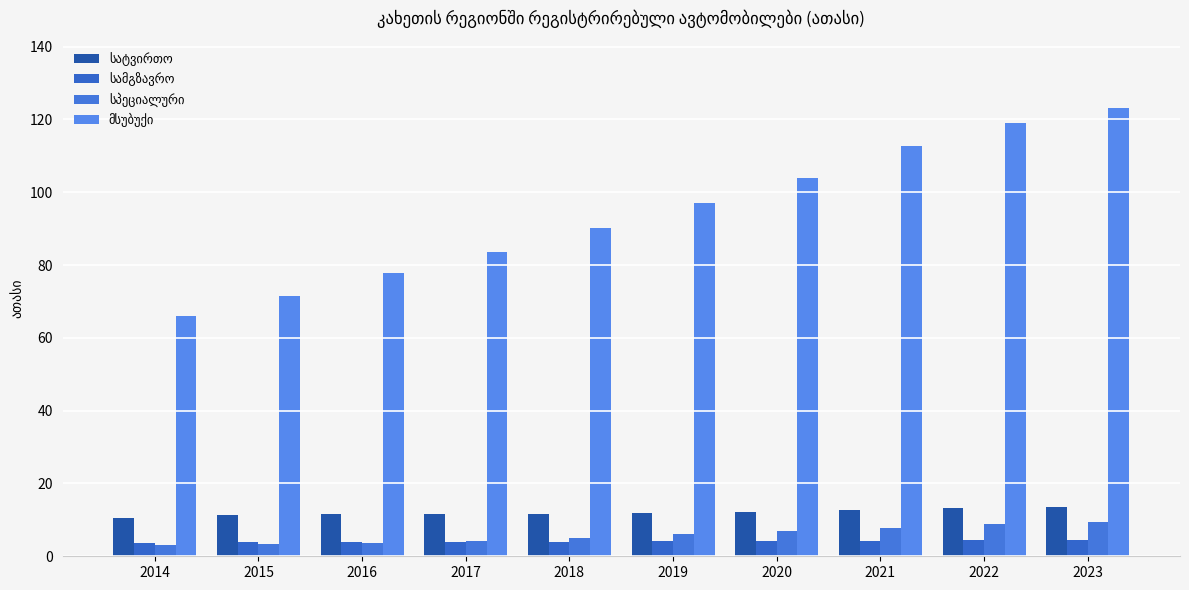

What is the difference between the second highest and second lowest values in the სპეციალური series?

5.5